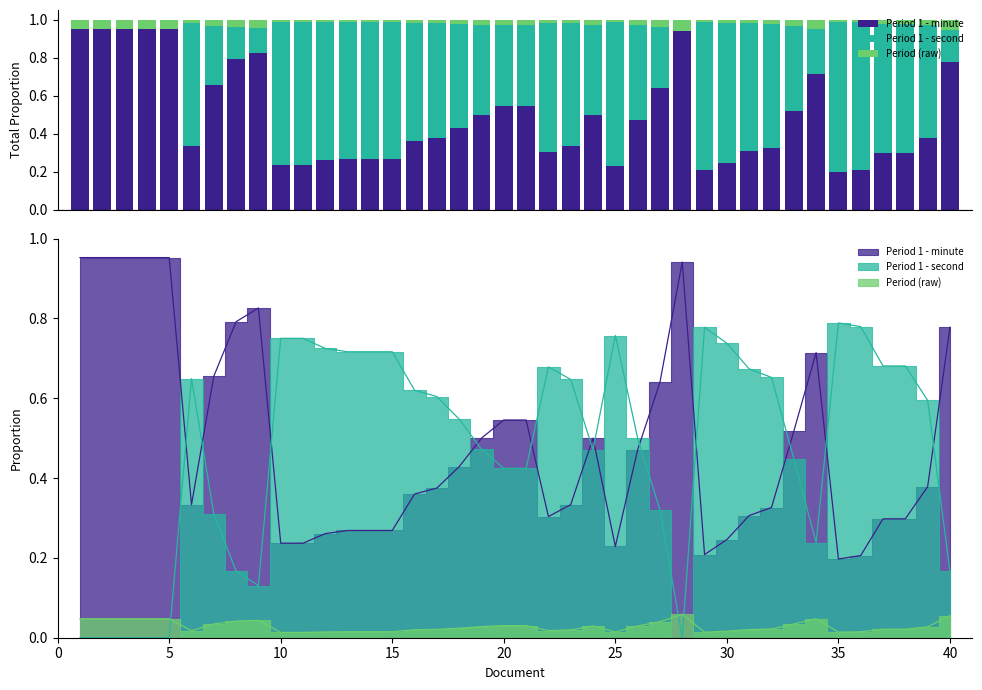

Reading left to right, what are all the values shown in this chart?

Period 1 - minute: 1.0	1.0	1.0	1.0	1.0	0.3	0.7	0.8	0.8	0.2	0.2	0.3	0.3	0.3	0.3	0.4	0.4	0.4	0.5	0.5	0.5	0.3	0.3	0.5	0.2	0.5	0.6	0.9	0.2	0.2	0.3	0.3	0.5	0.7	0.2	0.2	0.3	0.3	0.4	0.8
Period 1 - second: 0.0	0.0	0.0	0.0	0.0	0.6	0.3	0.2	0.1	0.8	0.8	0.7	0.7	0.7	0.7	0.6	0.6	0.5	0.5	0.4	0.4	0.7	0.6	0.5	0.8	0.5	0.3	0.0	0.8	0.7	0.7	0.7	0.4	0.2	0.8	0.8	0.7	0.7	0.6	0.2
Period (raw): 0.0	0.0	0.0	0.0	0.0	0.0	0.0	0.0	0.0	0.0	0.0	0.0	0.0	0.0	0.0	0.0	0.0	0.0	0.0	0.0	0.0	0.0	0.0	0.0	0.0	0.0	0.0	0.1	0.0	0.0	0.0	0.0	0.0	0.0	0.0	0.0	0.0	0.0	0.0	0.1